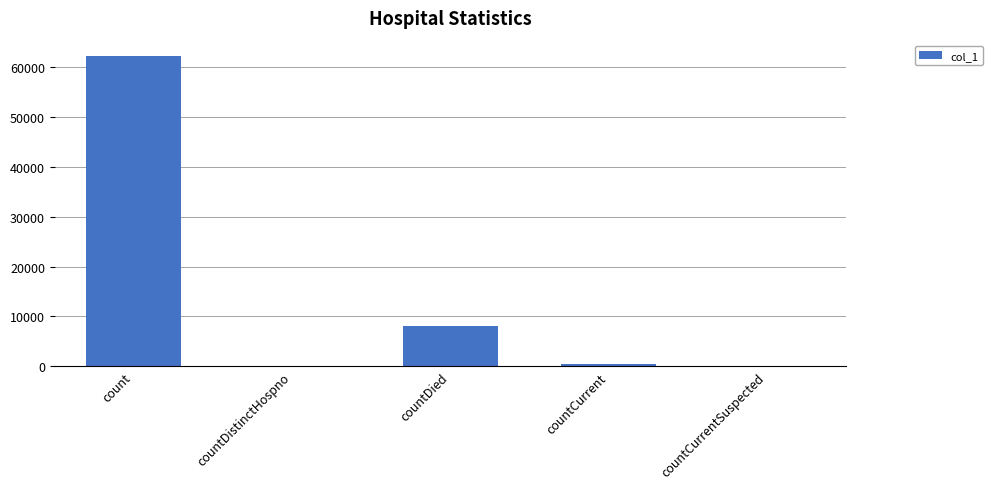

What is the change in value from count to countDied?

-54020